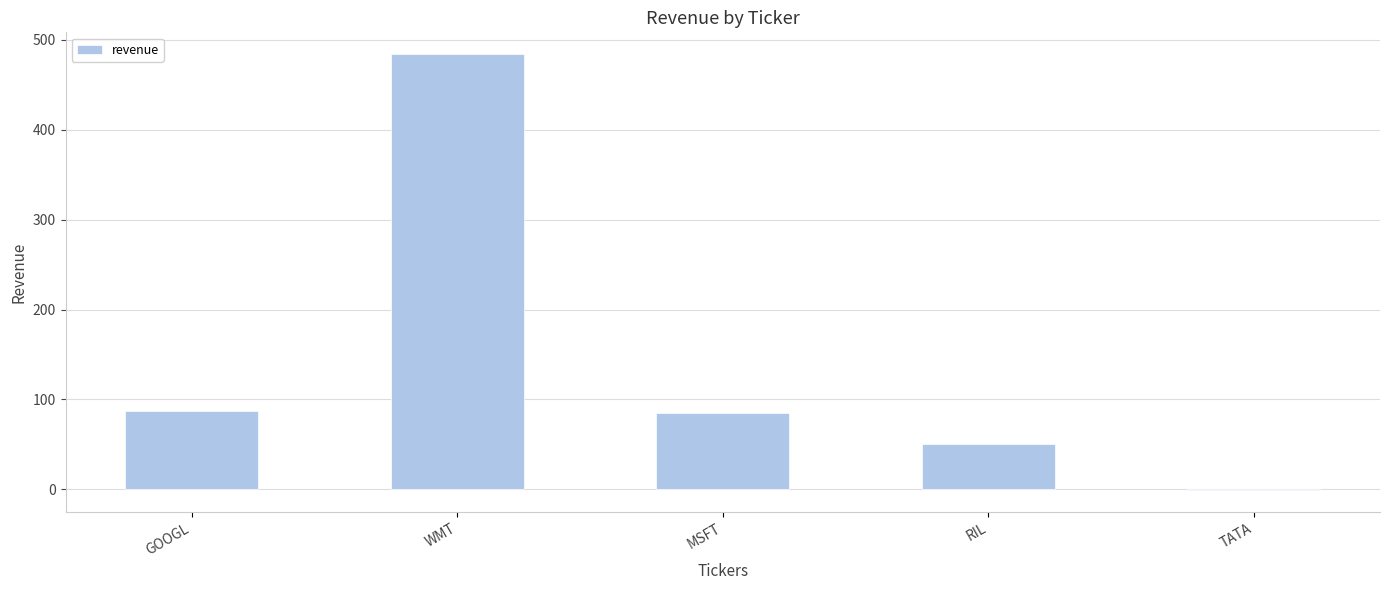

What is the maximum value shown in the chart?

484